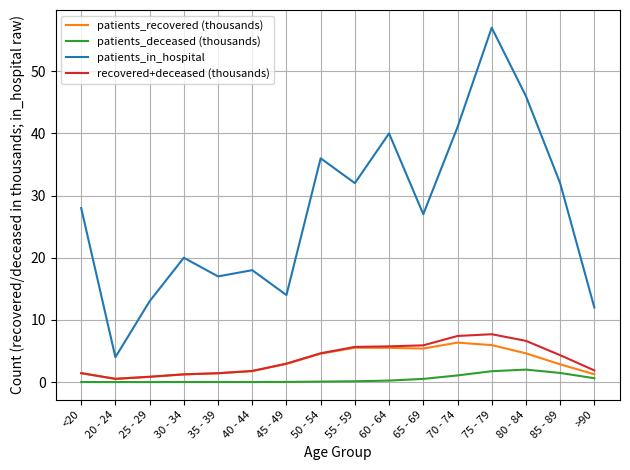

What is the total value across all series at 20 - 24?

5.0